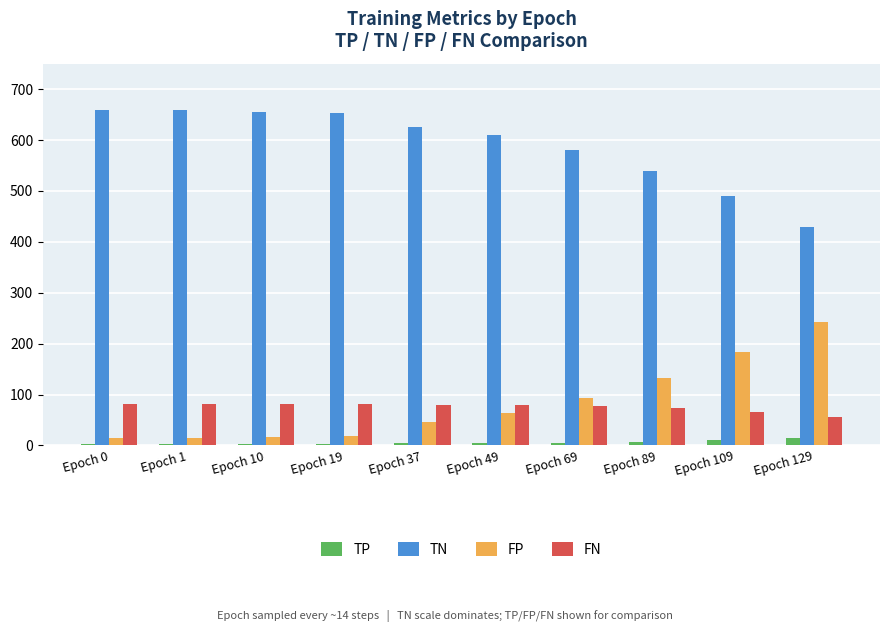

What is the sum of all TP values?

55